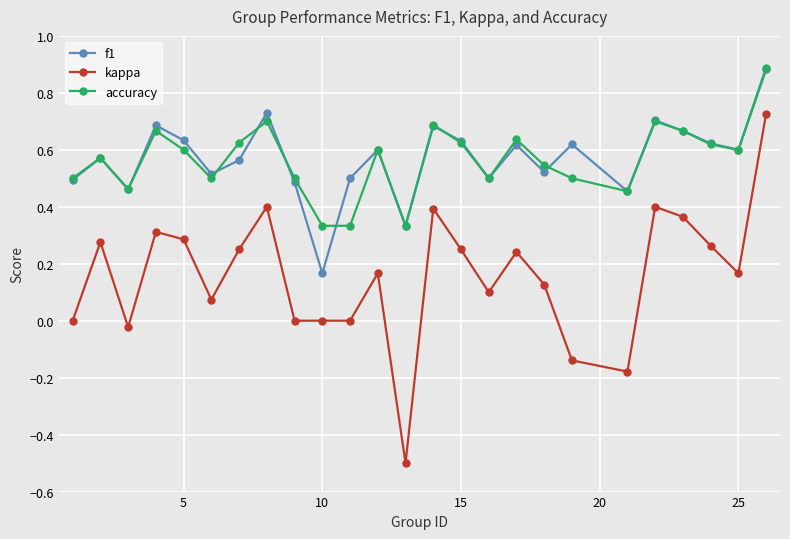

True or false: kappa and accuracy cross at least once.

False